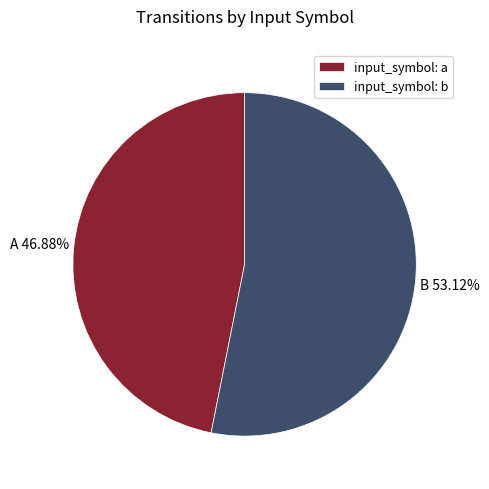

To the nearest percent, what is the difference between the largest and smallest slice percentages?

6%